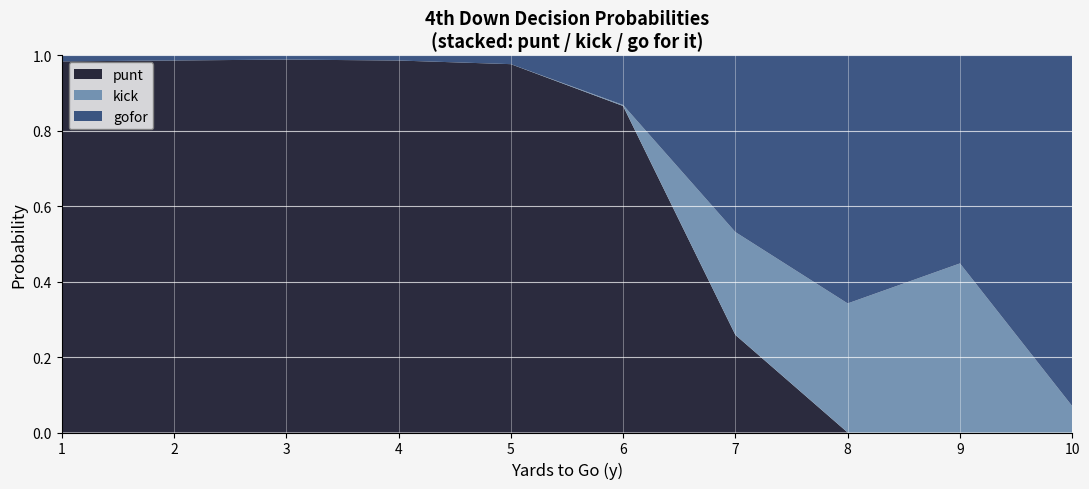

True or false: punt has a value of 1.5 at 6.

False